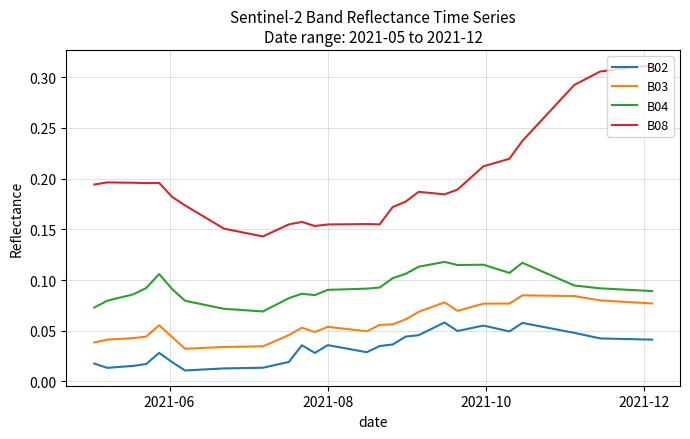

True or false: B08 and B03 cross at least once.

False